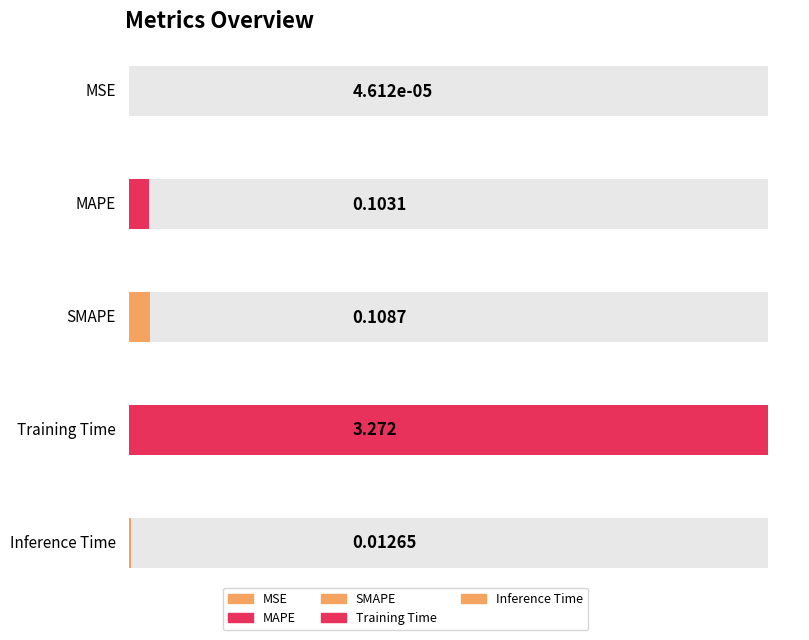

What is the change in value from MSE to SMAPE?

+0.1